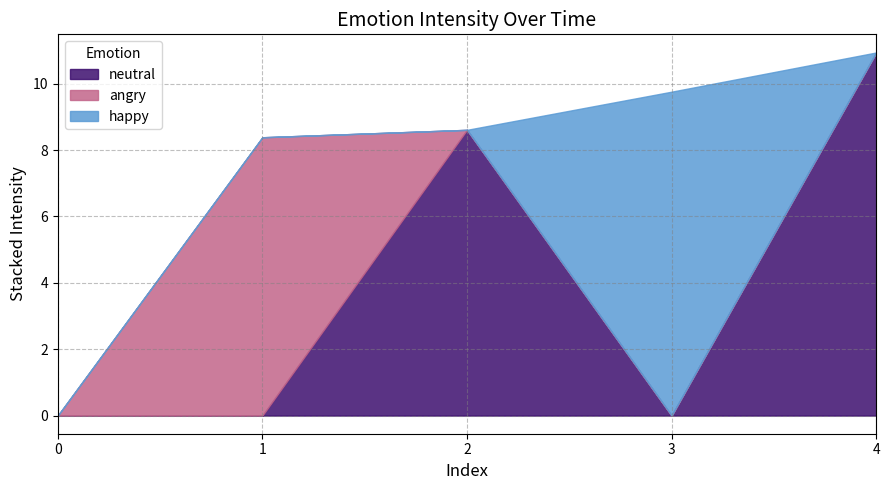

Does the chart display data point markers on the line(s)?

No